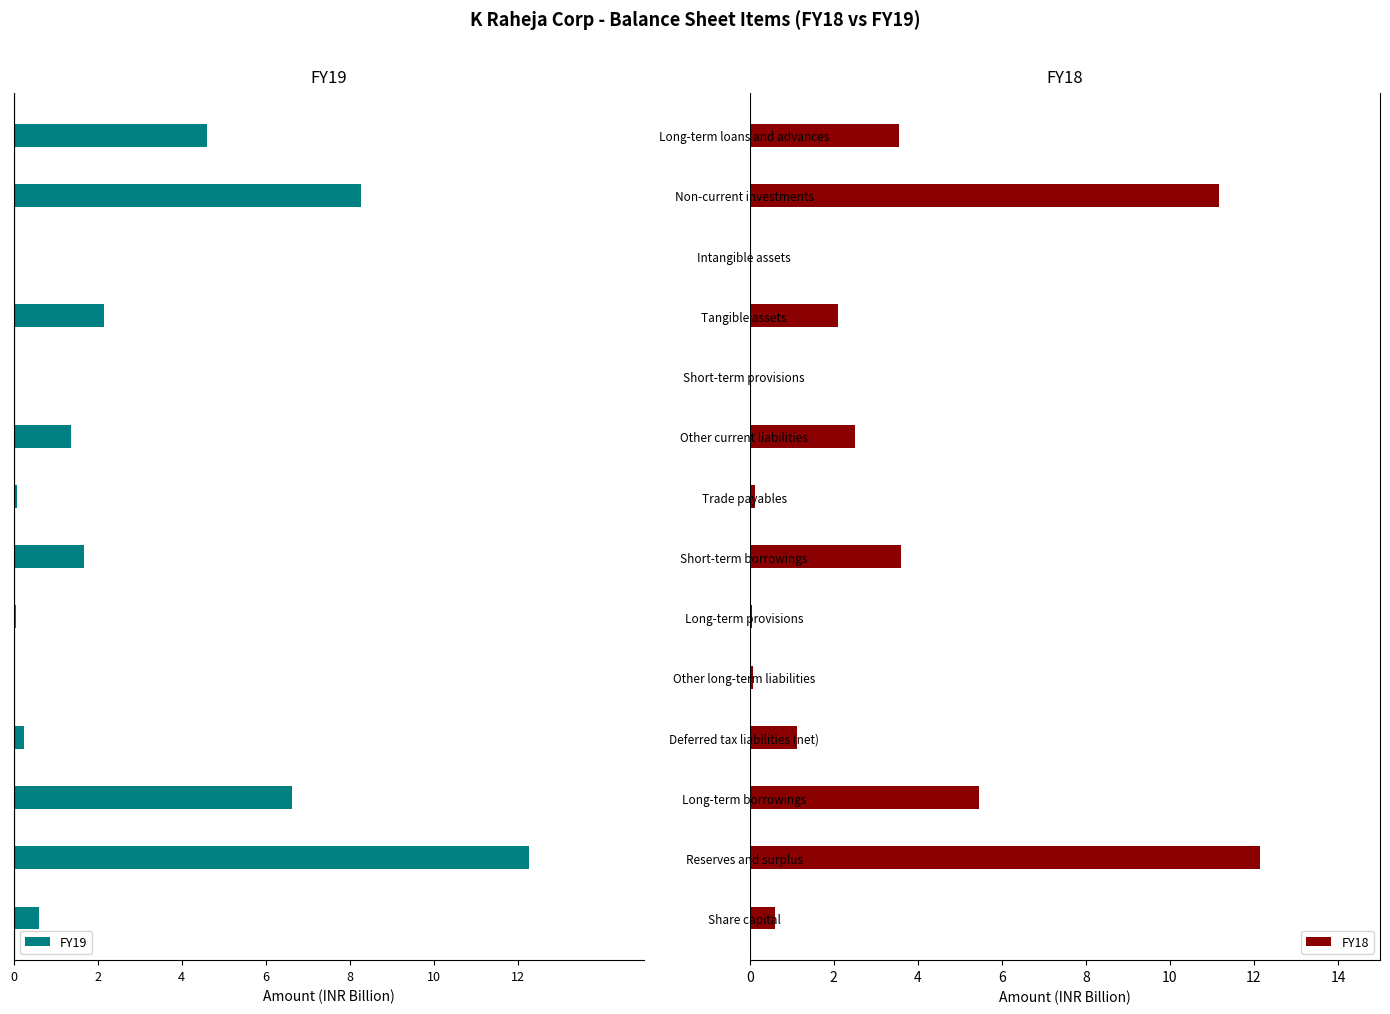

How many groups of bars are there?

14